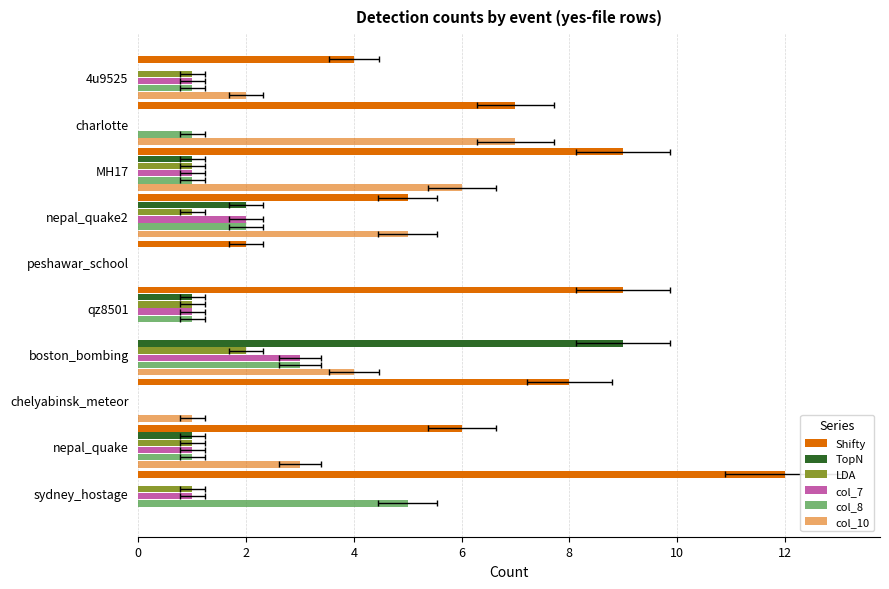

Which series has the largest total across all categories?

Shifty